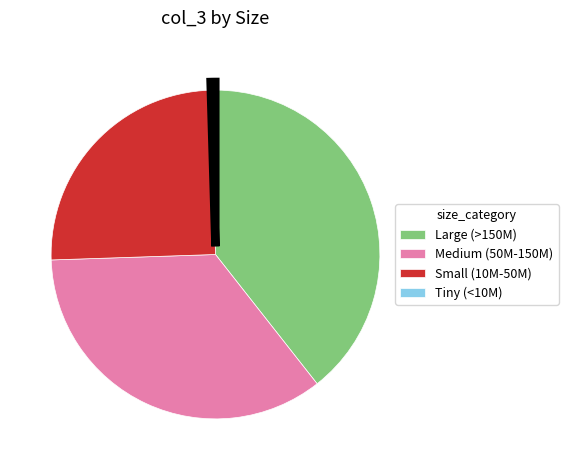

Does any single category account for the majority?

No